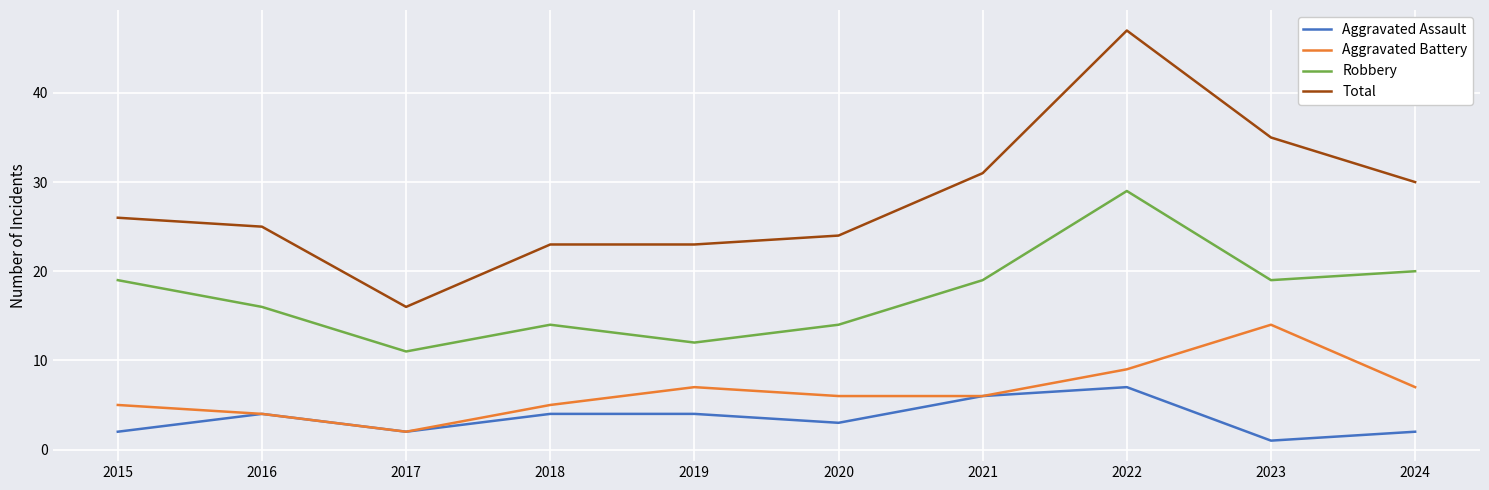

What is the approximate value of Robbery at 2024, to the nearest 10?

20